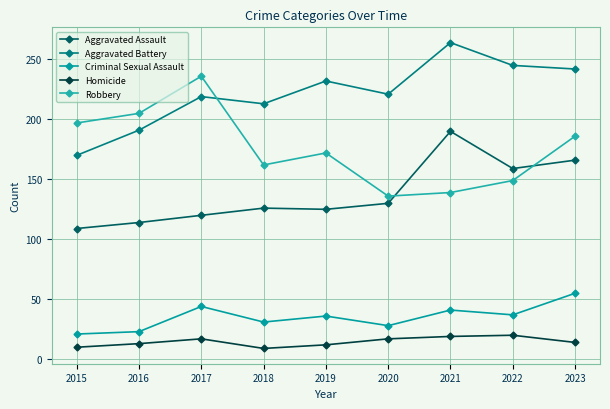

At which category does Aggravated Battery reach its first local peak?

2017